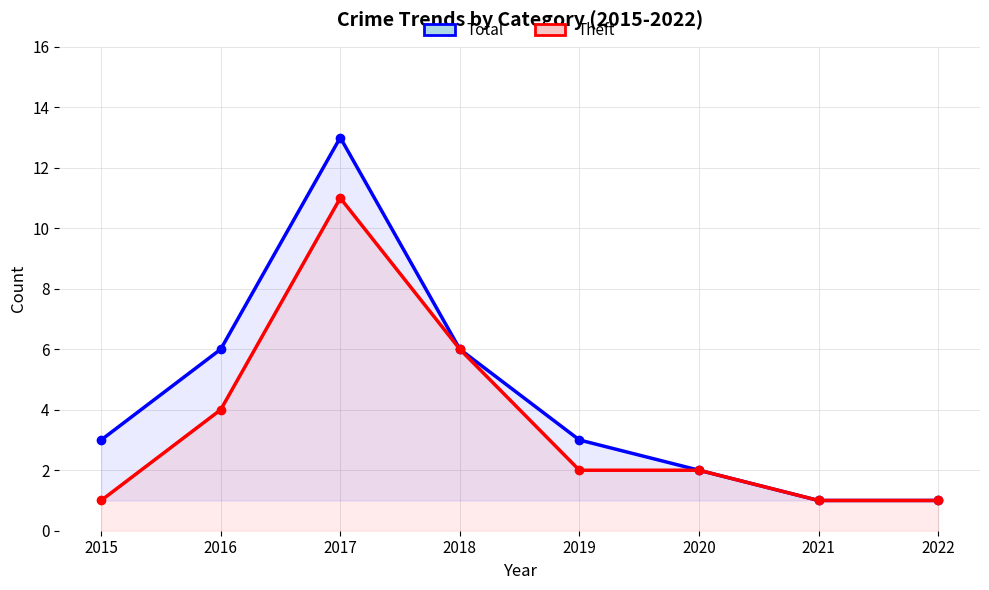

Which has a higher value, 2022 or 2017?

2017